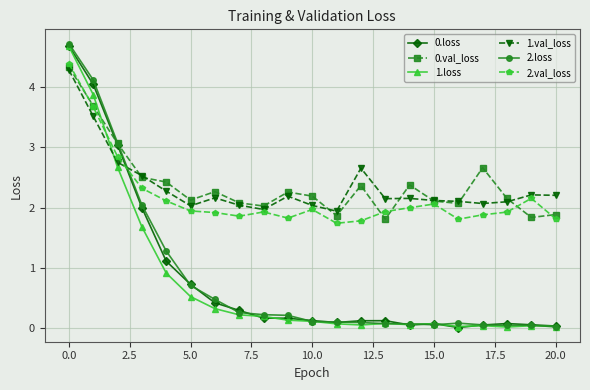

What is the maximum value shown in the chart?

4.7